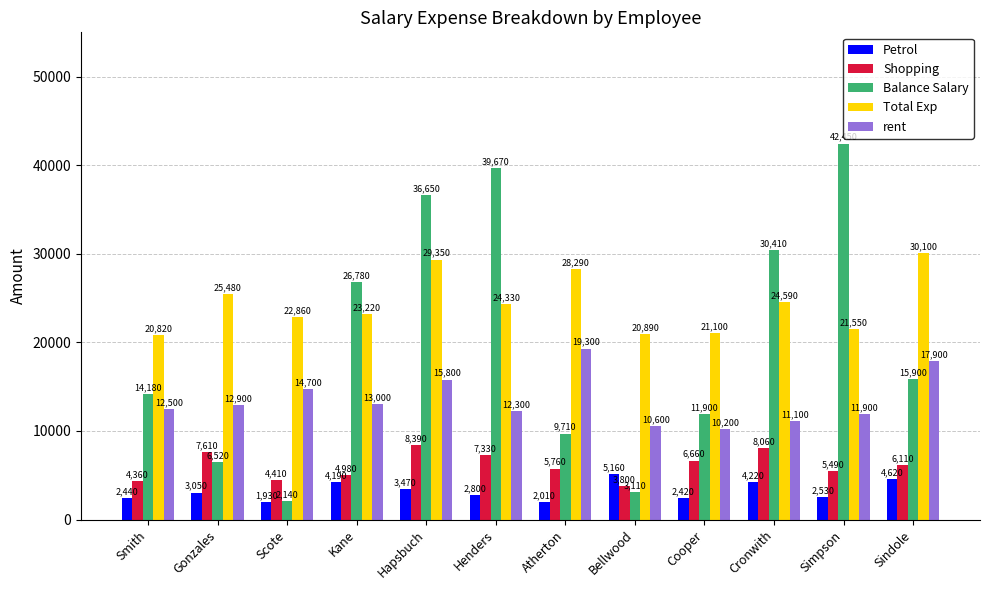

Is the value of Total Exp at Cooper greater than the value of Shopping at Scote?

Yes